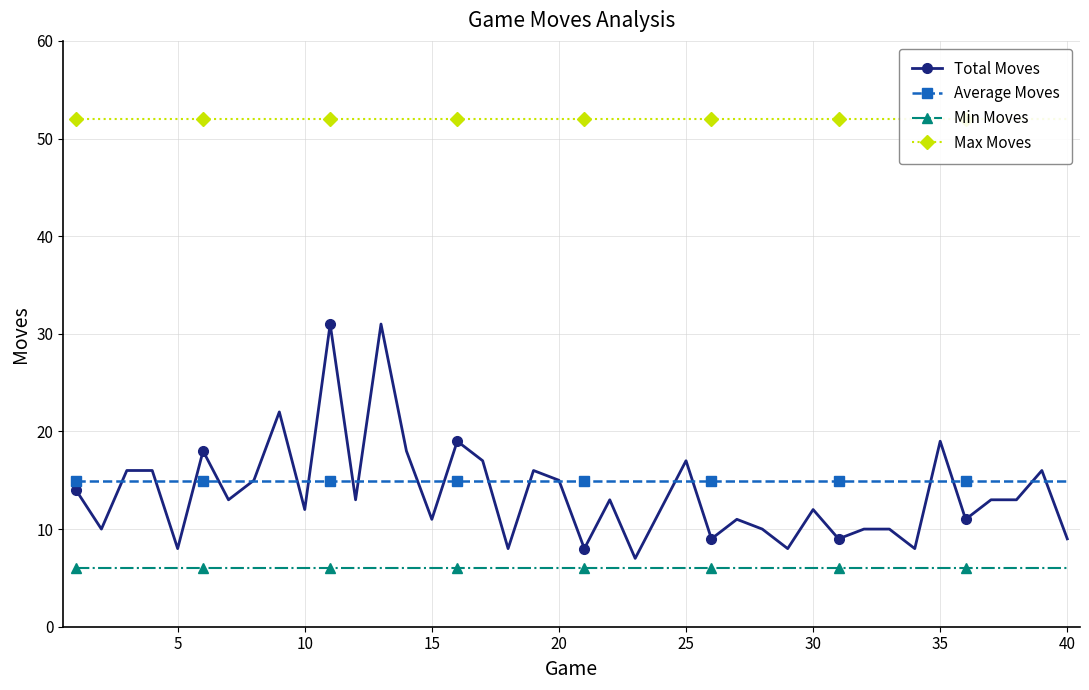

Which series has the largest total across all categories?

Max Moves